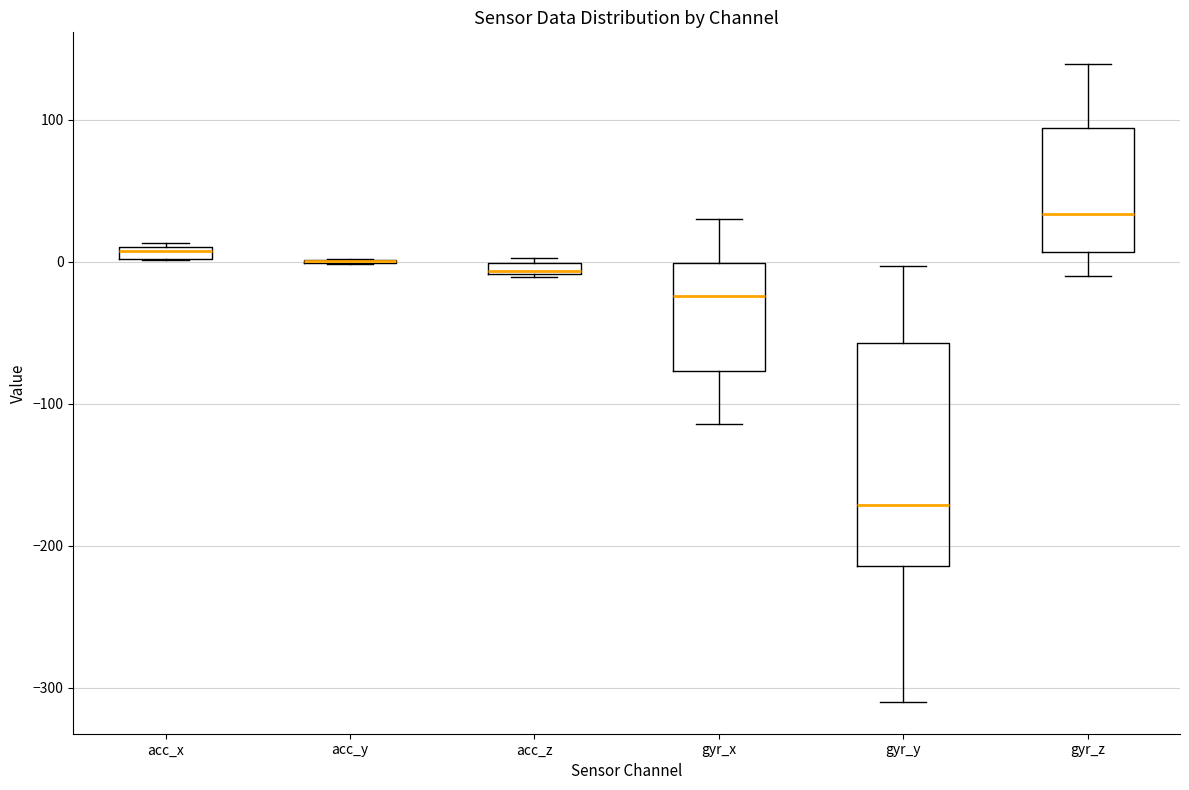

Which box is the tallest, from its lower edge to its upper edge?

gyr_y